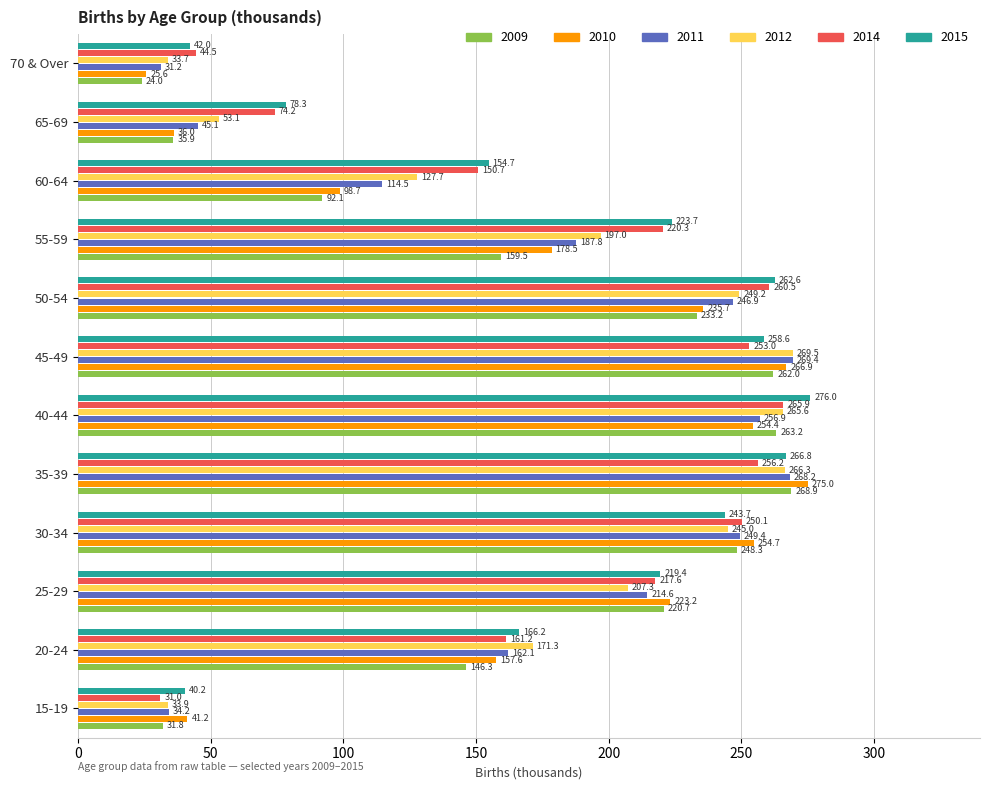

The value of 2012 at 60-64 is 46.8. True or false?

False